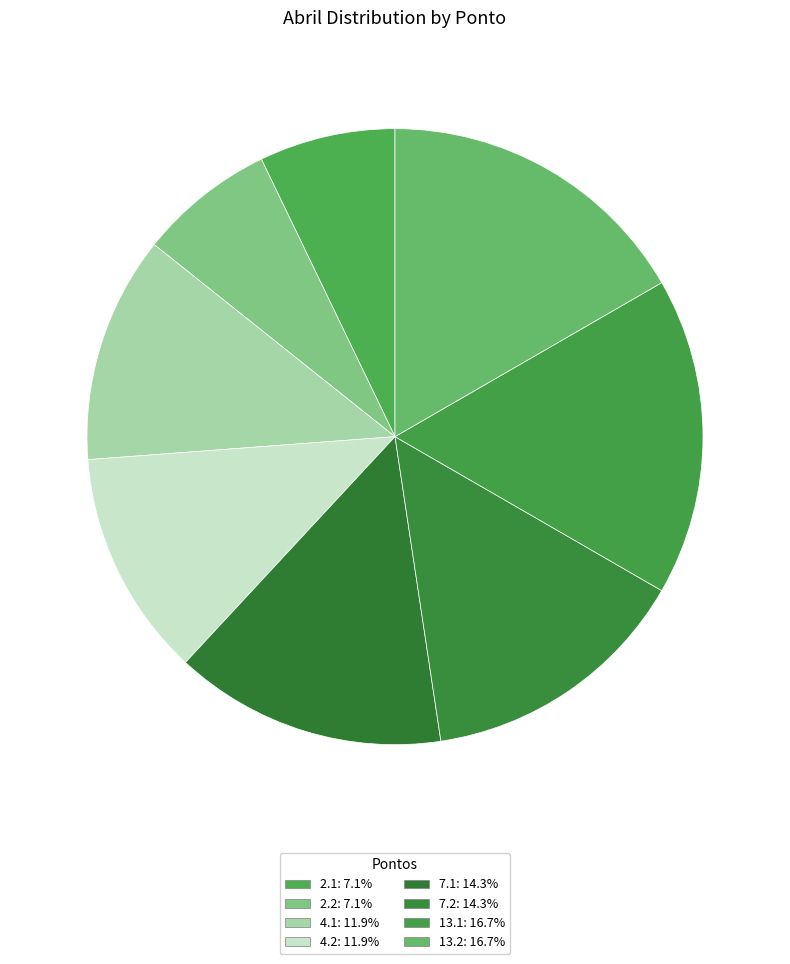

Is there a majority slice in this chart?

No